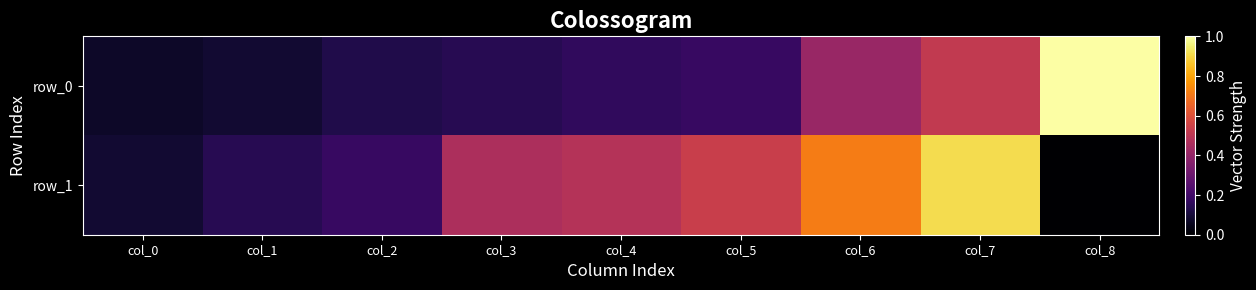

Where is row_0 nearest to the value 0?

col_0